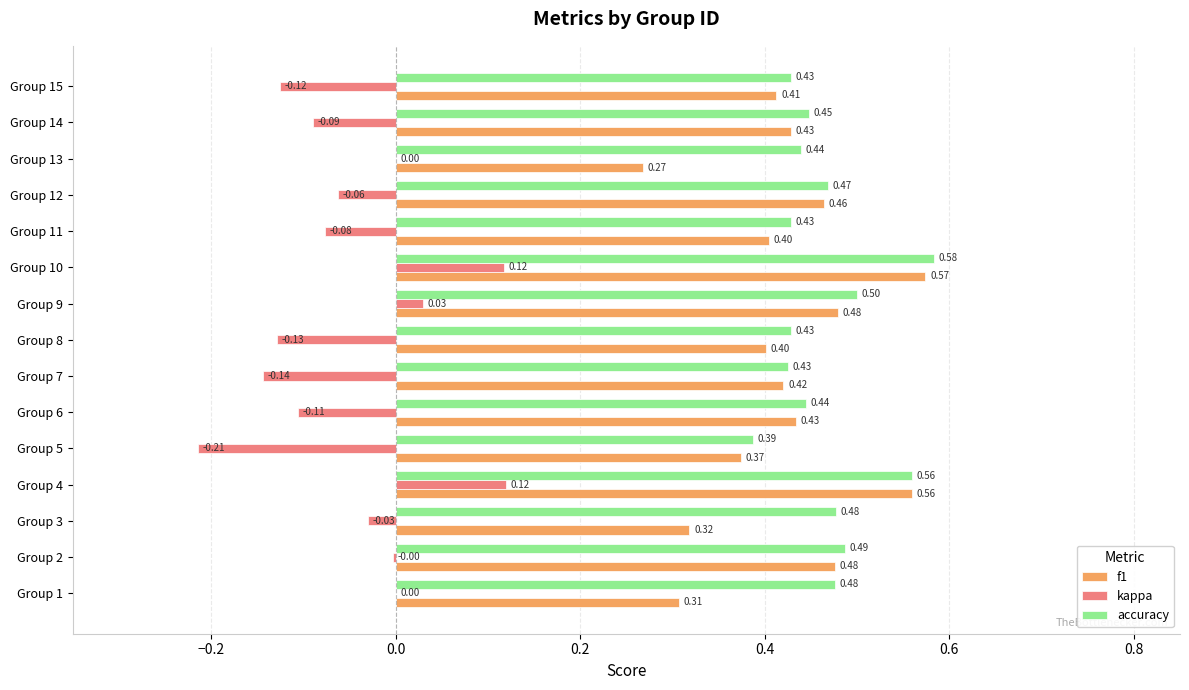

Which series changed the most between Group 13 and Group 14?

f1